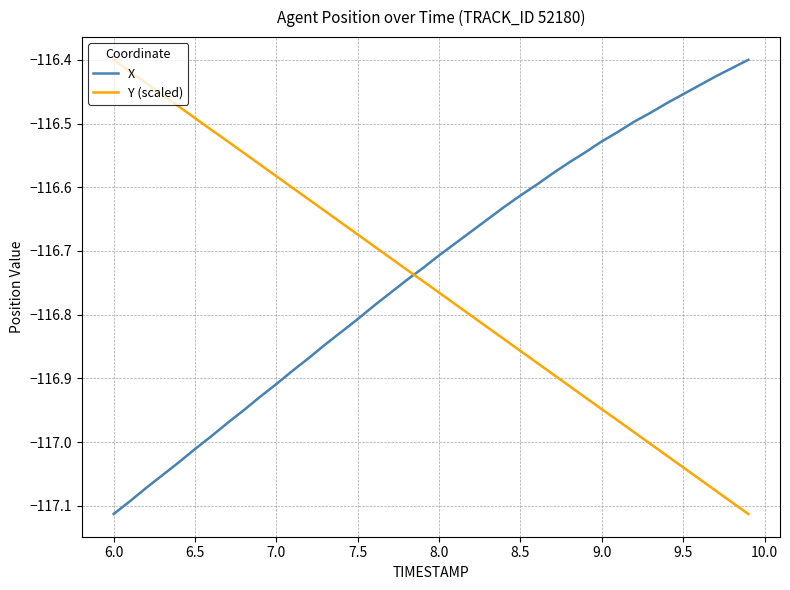

How many intersections are there between Y (scaled) and X?

1